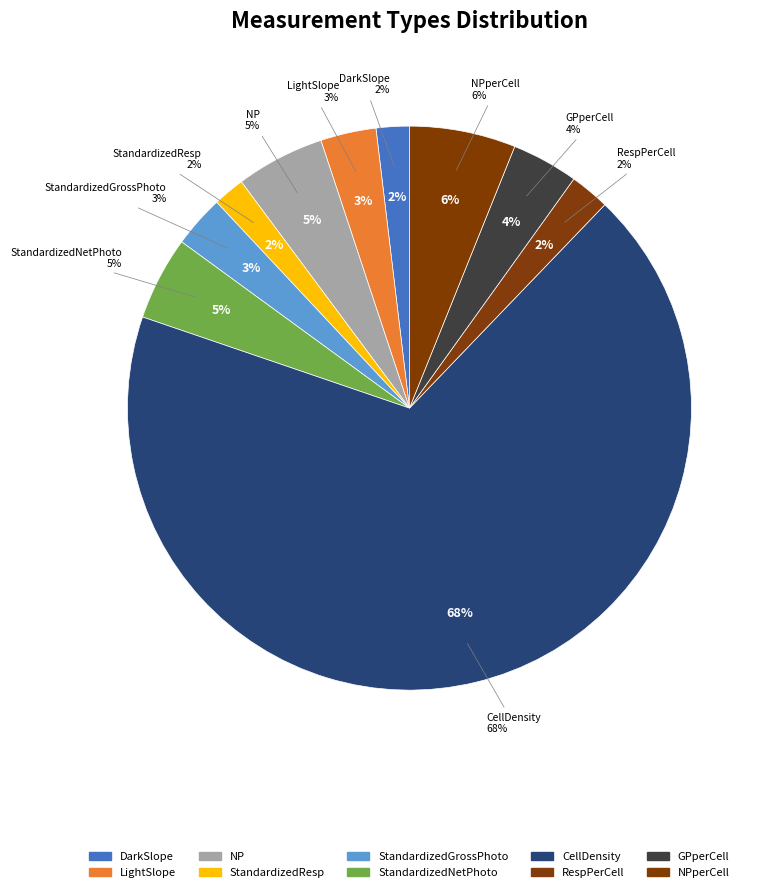

To the nearest percent, what is the difference between the largest and smallest slice percentages?

66%